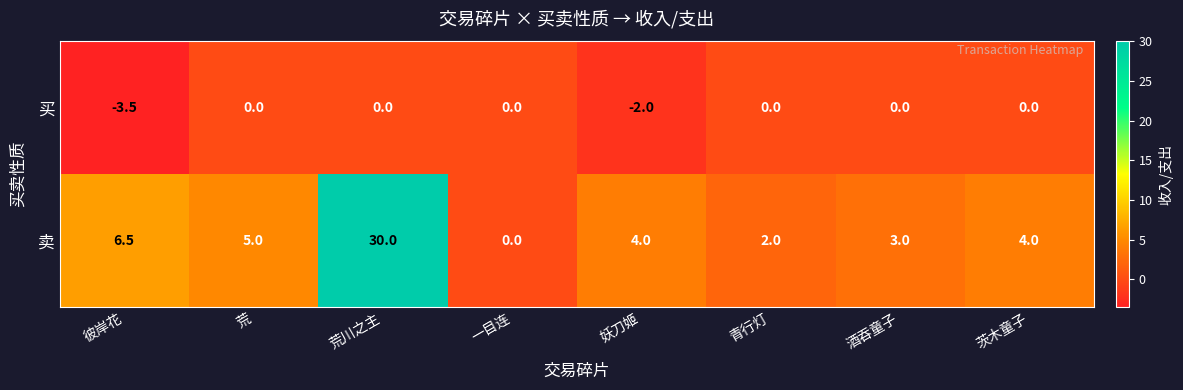

What is the difference between the maximum and minimum values in the 买 series?

3.5